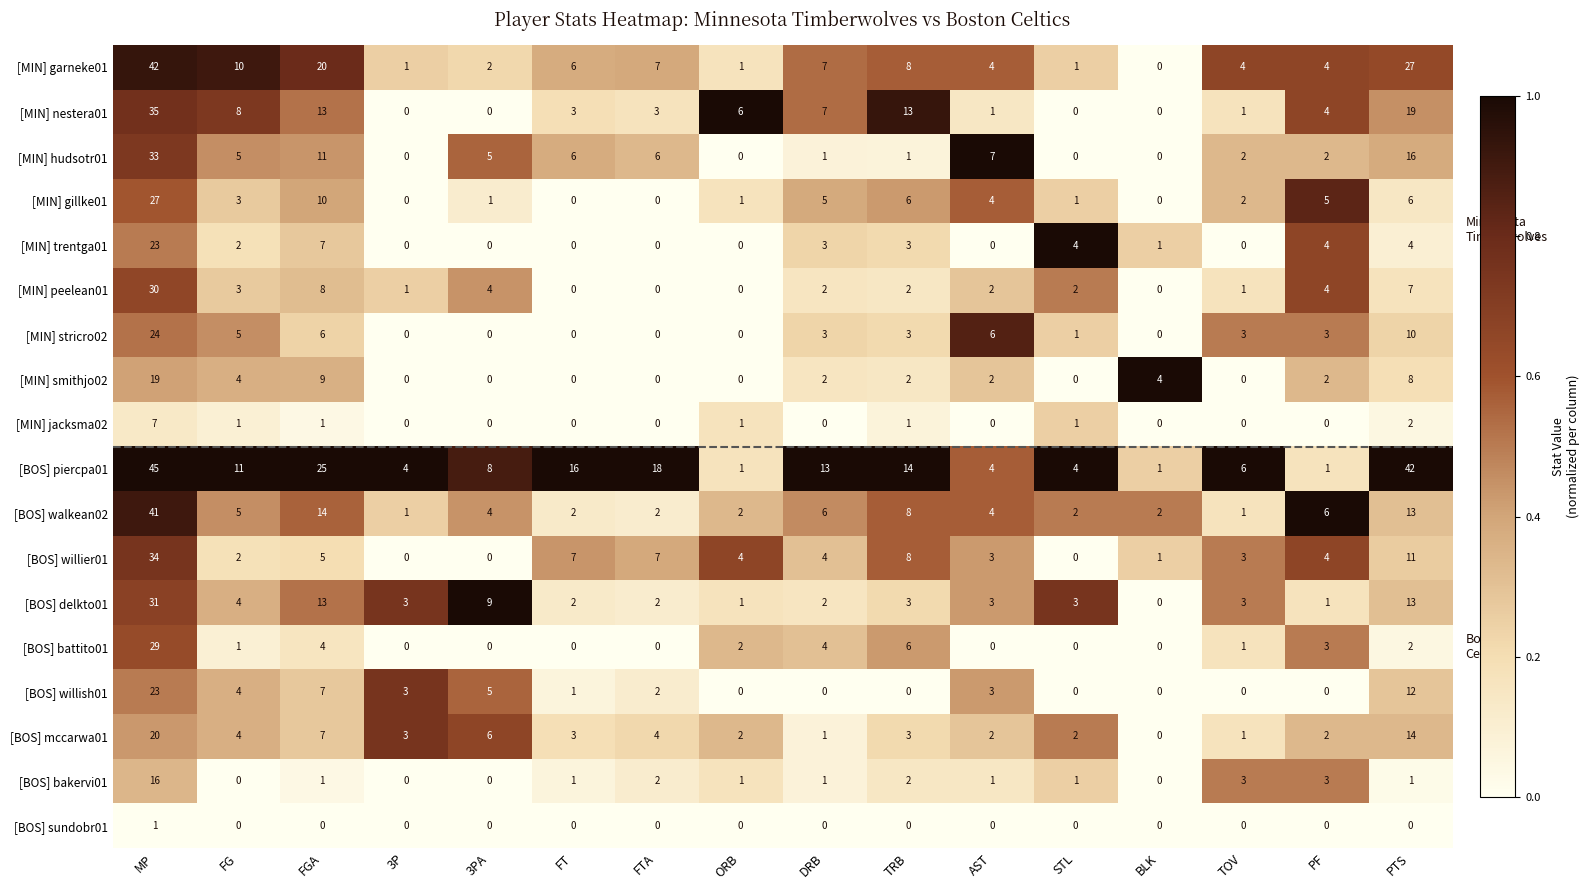

Which series changed the most between BLK and PF?

[MIN] gillke01